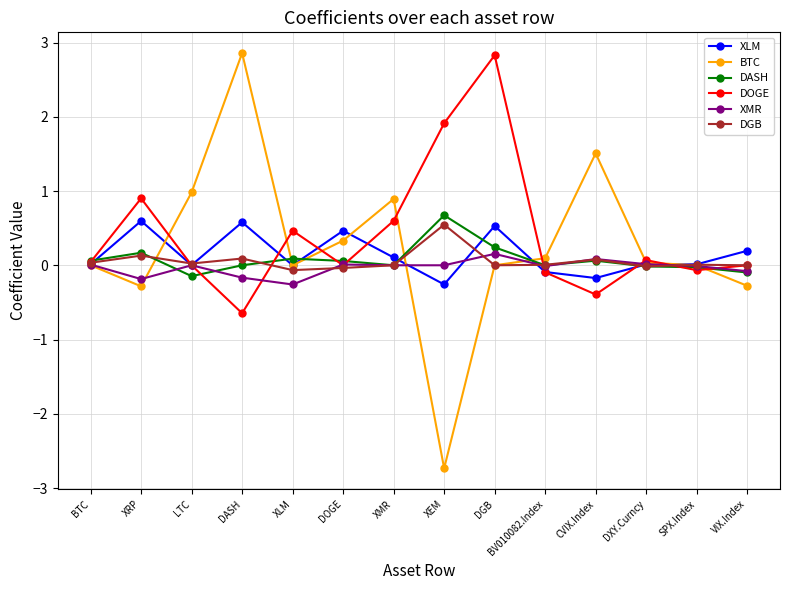

What is the spread (max minus min) of values at BV010082.Index?

0.2